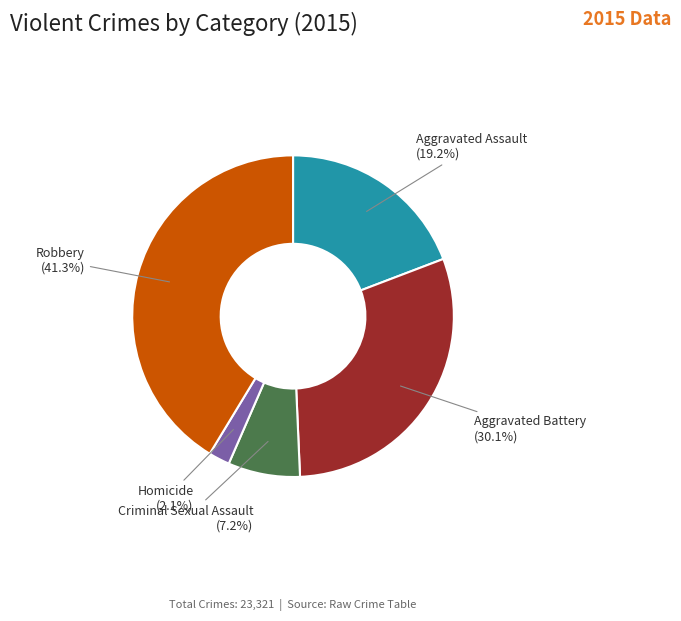

How many slices are in this pie chart?

5